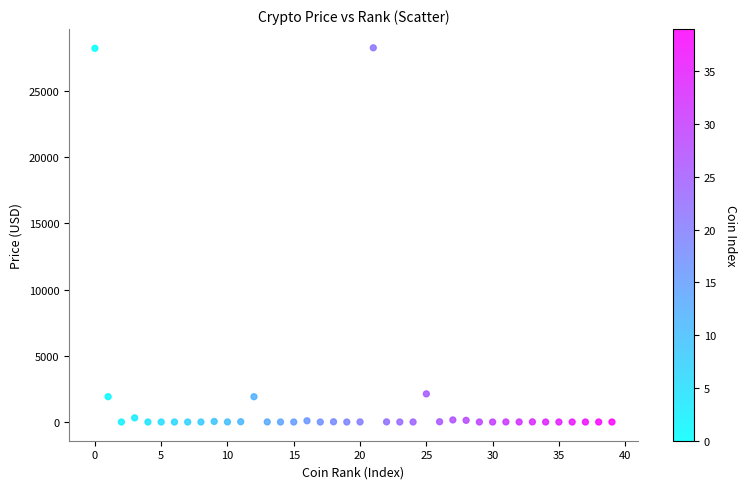

What is the range of Y values (max minus min)?

28265.5